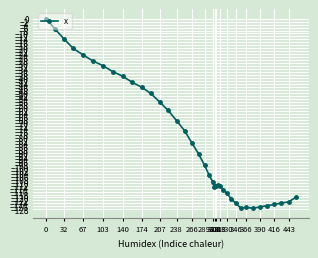

What is the minimum value shown in the chart?

-127.2